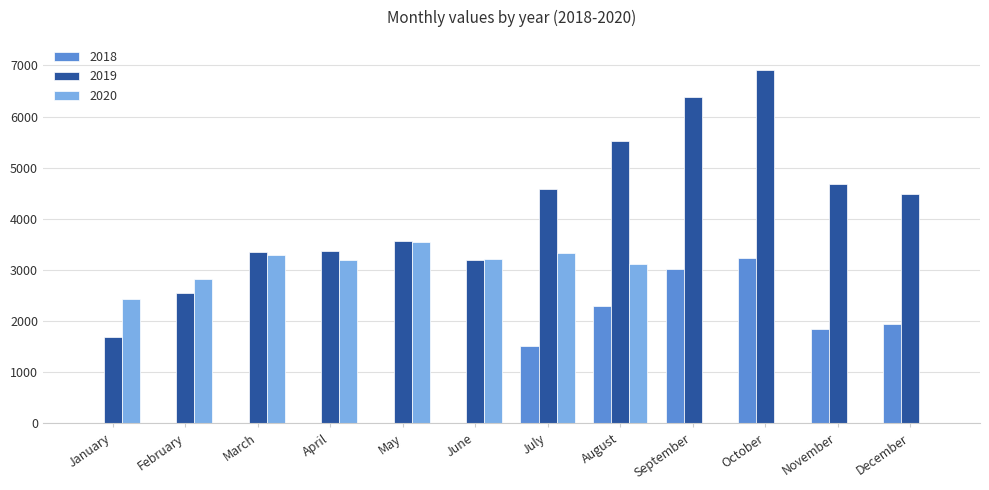

Which series has the largest total across all categories?

2019